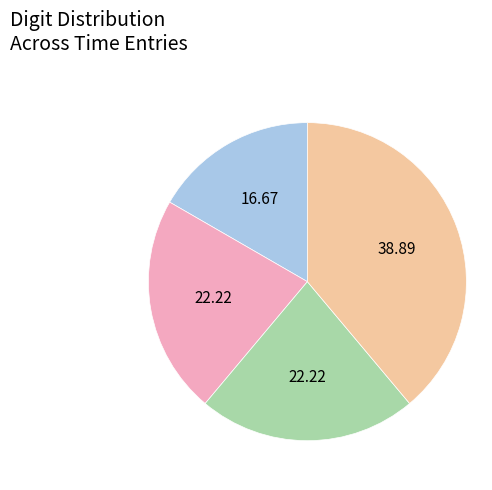

Is there a majority slice in this chart?

No